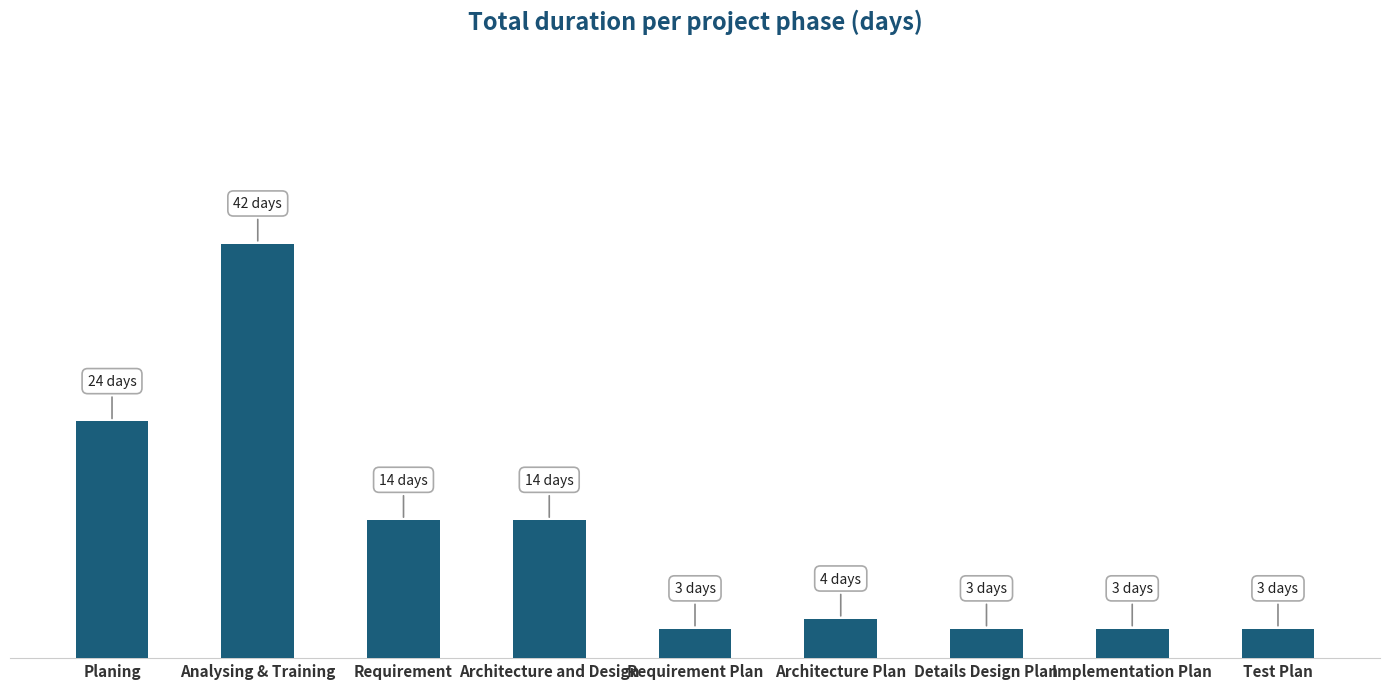

Does the chart contain any negative values?

No